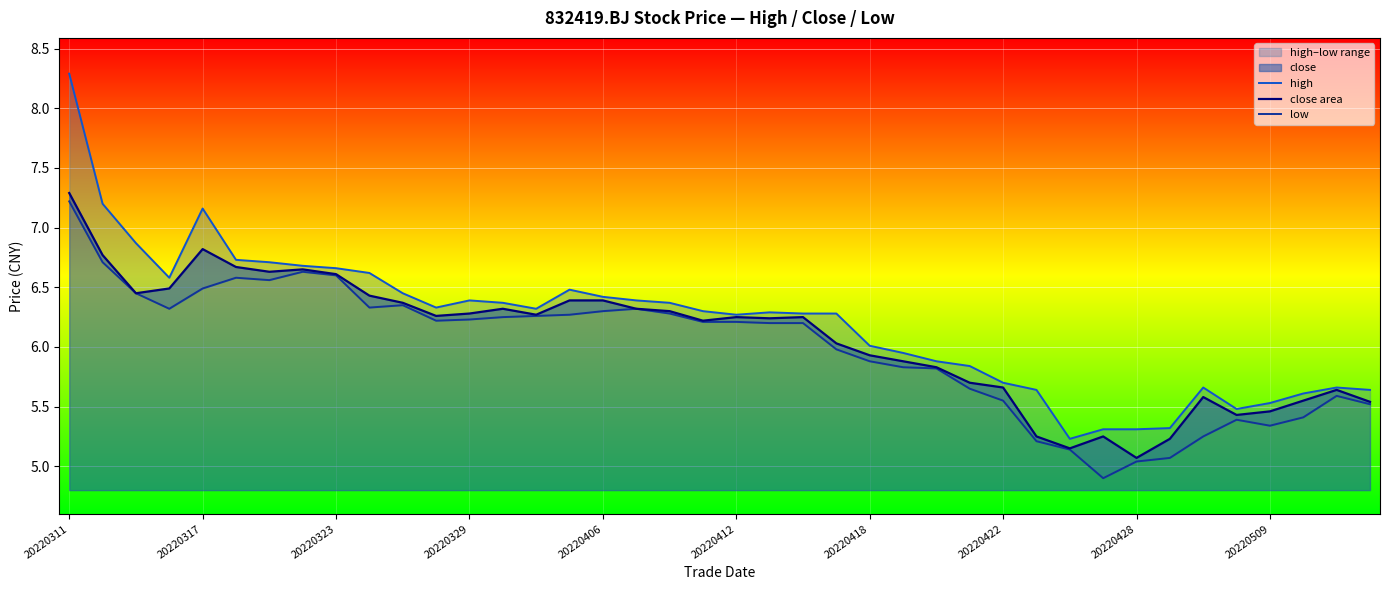

What is the highest value of the close area series?

7.3